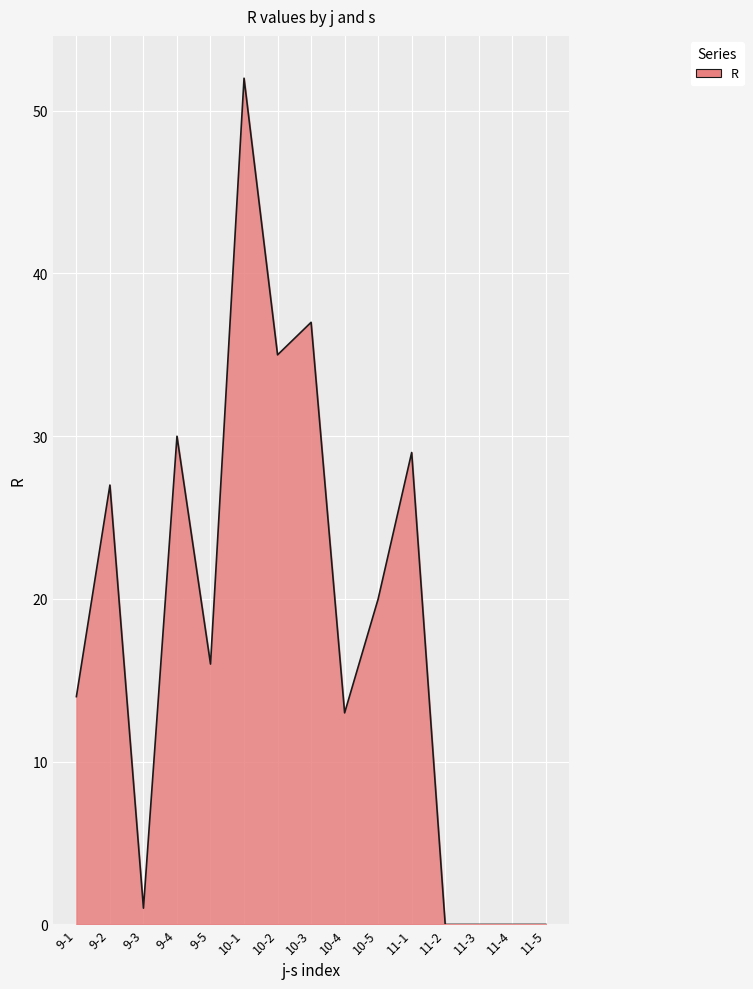

Between 10-5 and 11-4, which is larger?

10-5